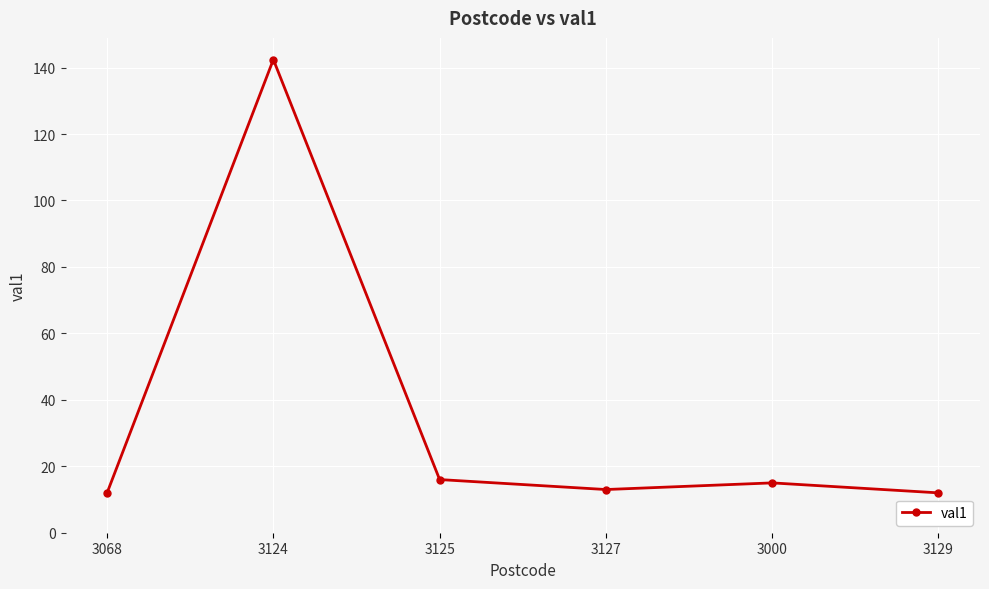

What is the maximum value shown in the chart?

142.4